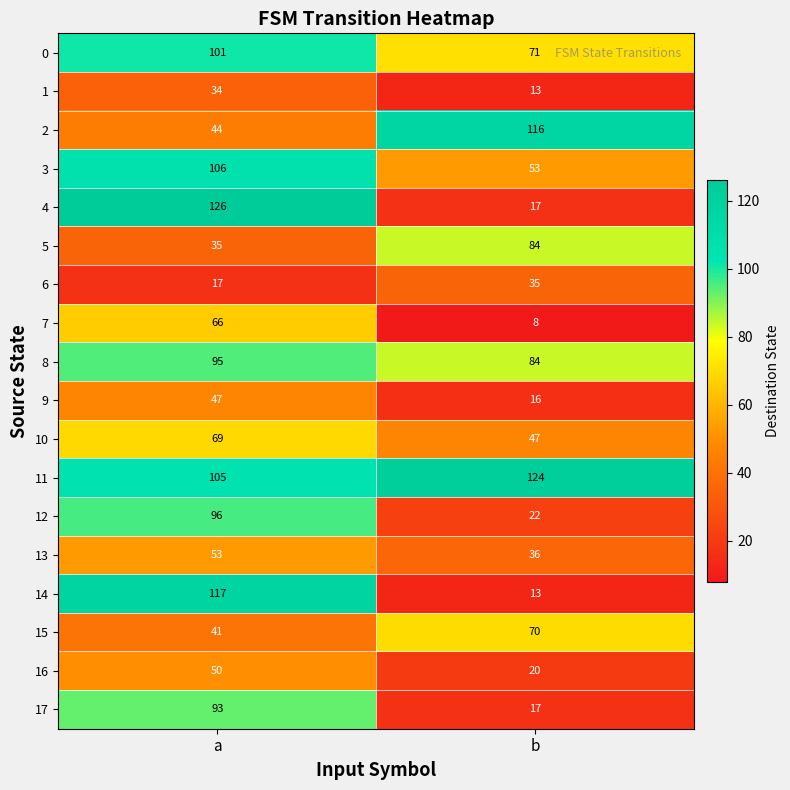

Read the 14 value at b.

13